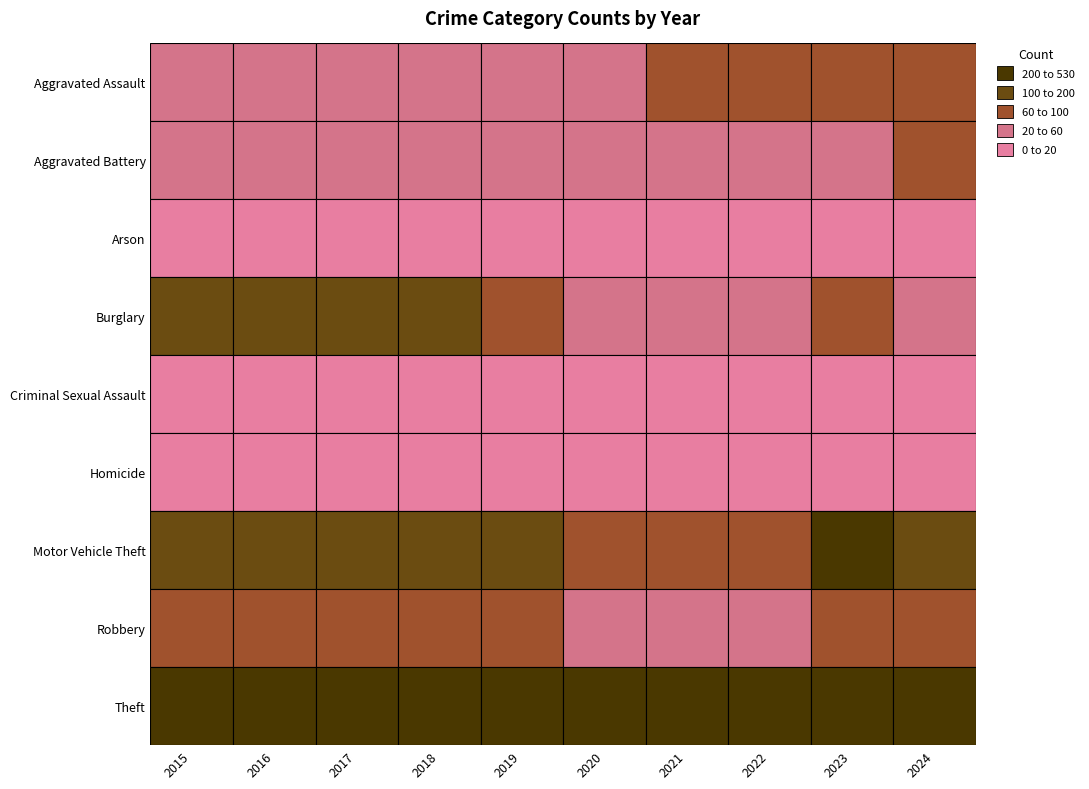

What is the difference between the Aggravated Assault values at 2017 and 2021?

9